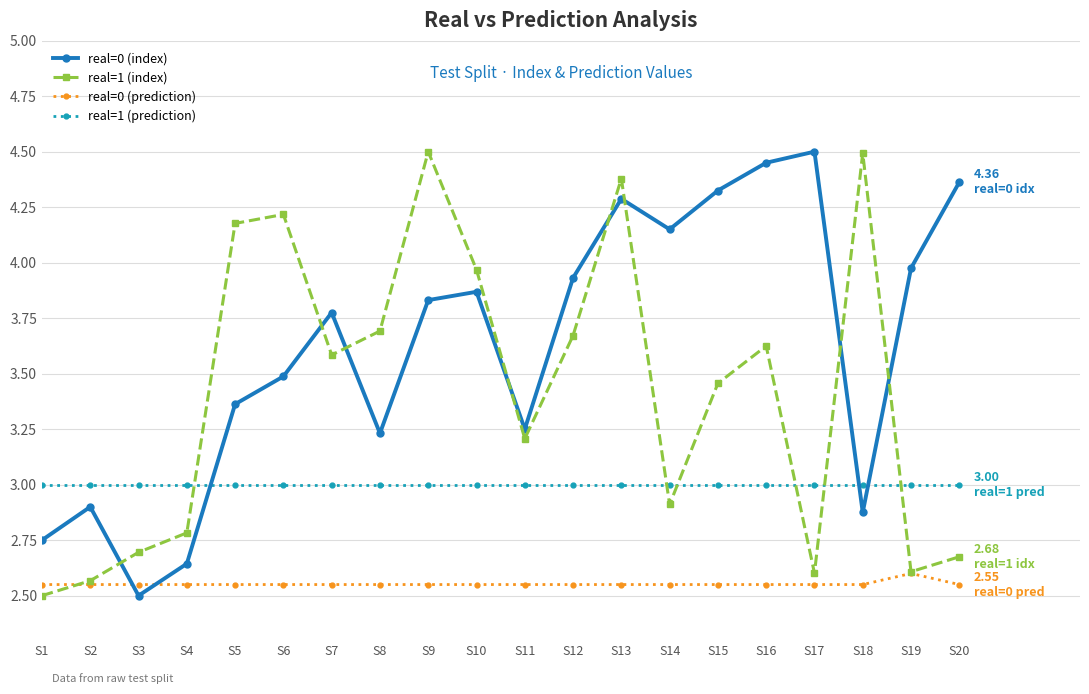

What is the approximate value of real=0 (index) at S18?

2.9